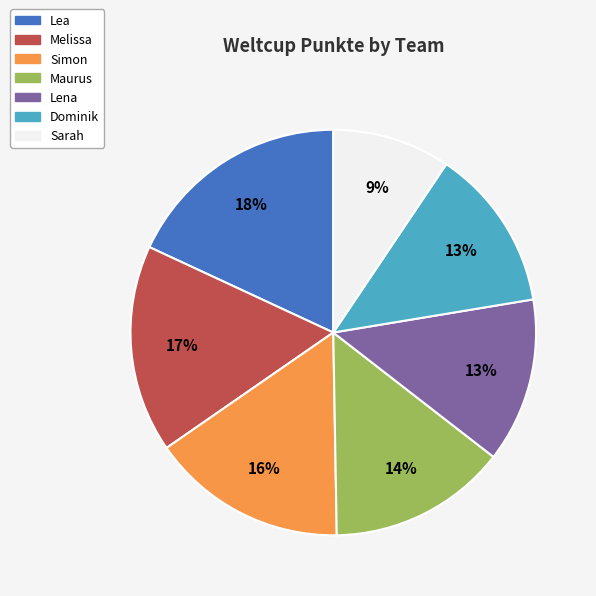

Does Dominik account for over 50% of the chart?

No